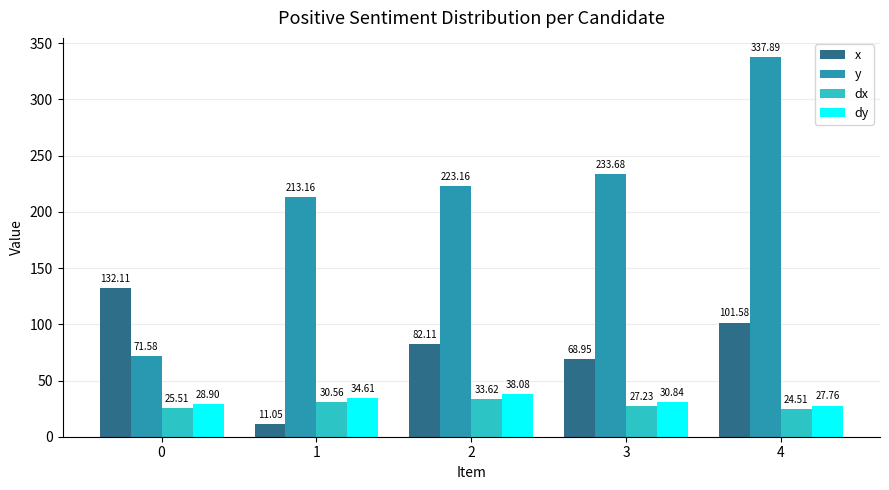

Is it true that dx equals 16.4 at 2?

False